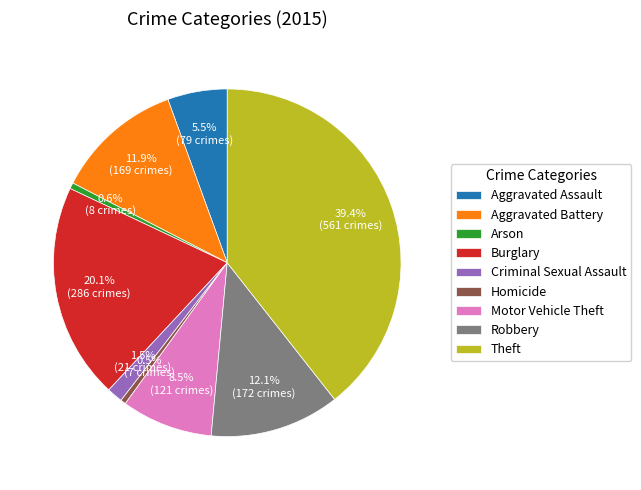

What is the largest slice in the pie chart?

Theft